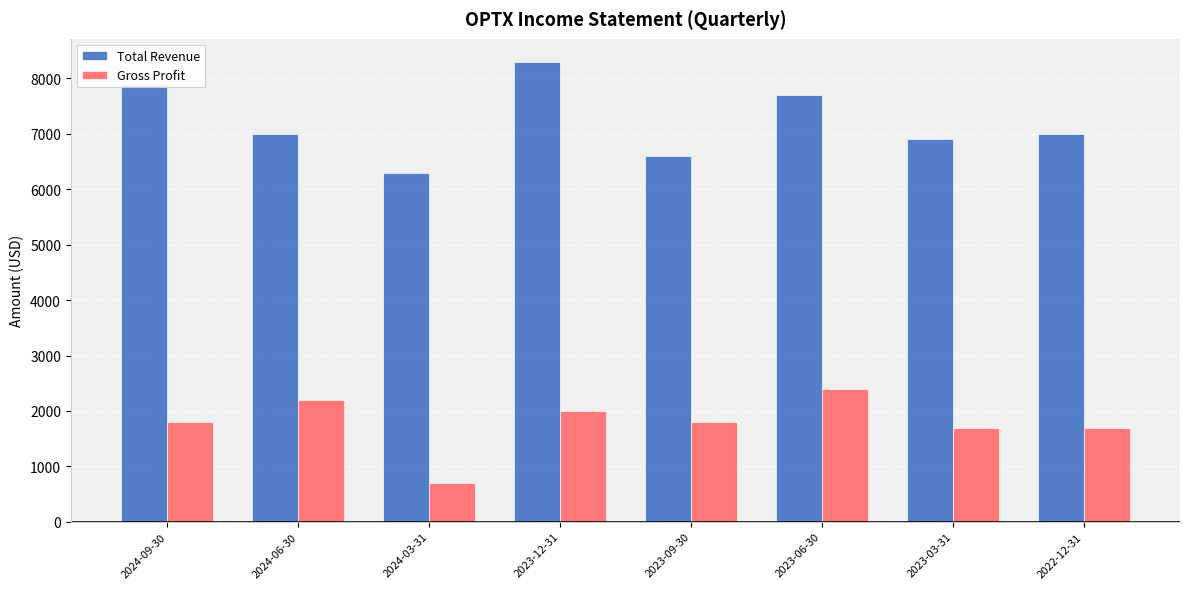

Is it true that Total Revenue equals 6300 at 2024-03-31?

True